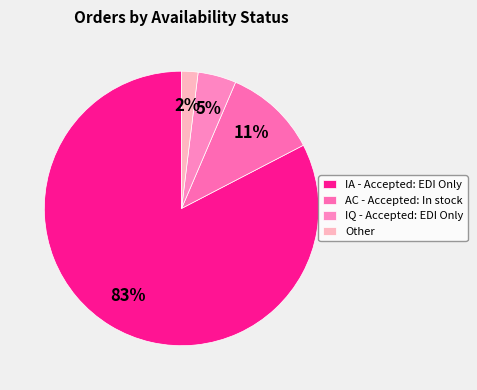

What is the smallest slice in the pie chart?

Other